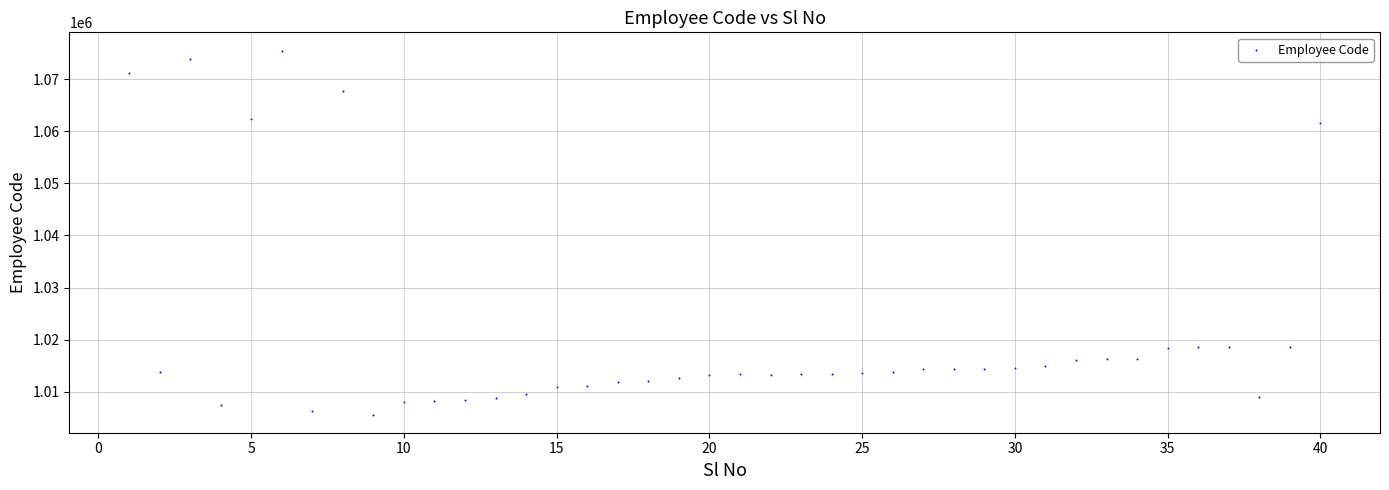

What is the range of Y values (max minus min)?

69951